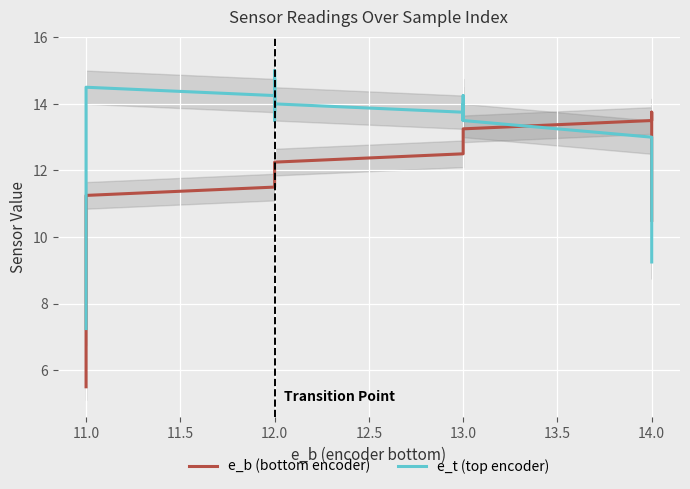

What is the maximum value shown in the chart?

15.0